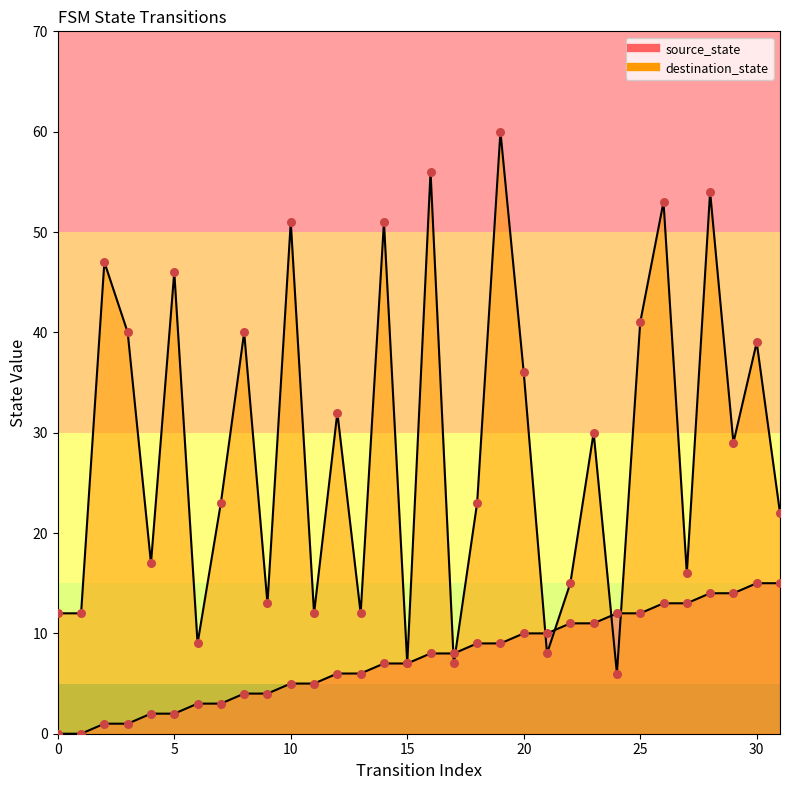

Which series has the widest spread of Y values?

destination_state